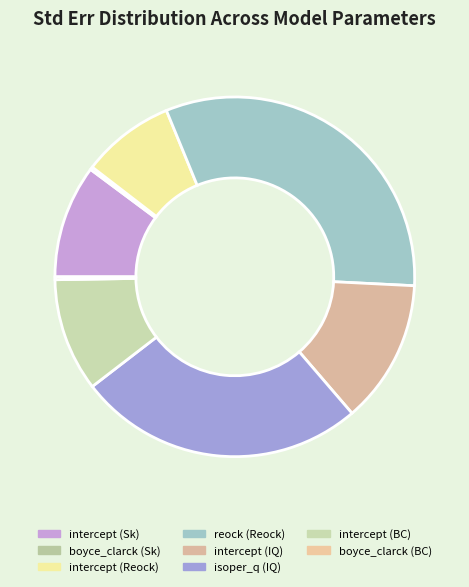

How many segments does this pie chart have?

8